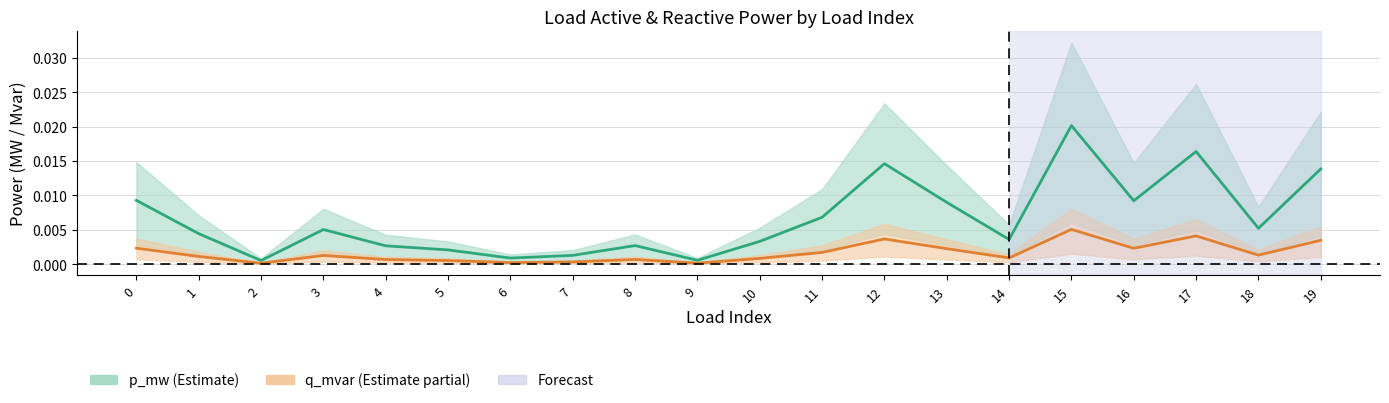

True or false: q_mvar and p_mw cross at least once.

False